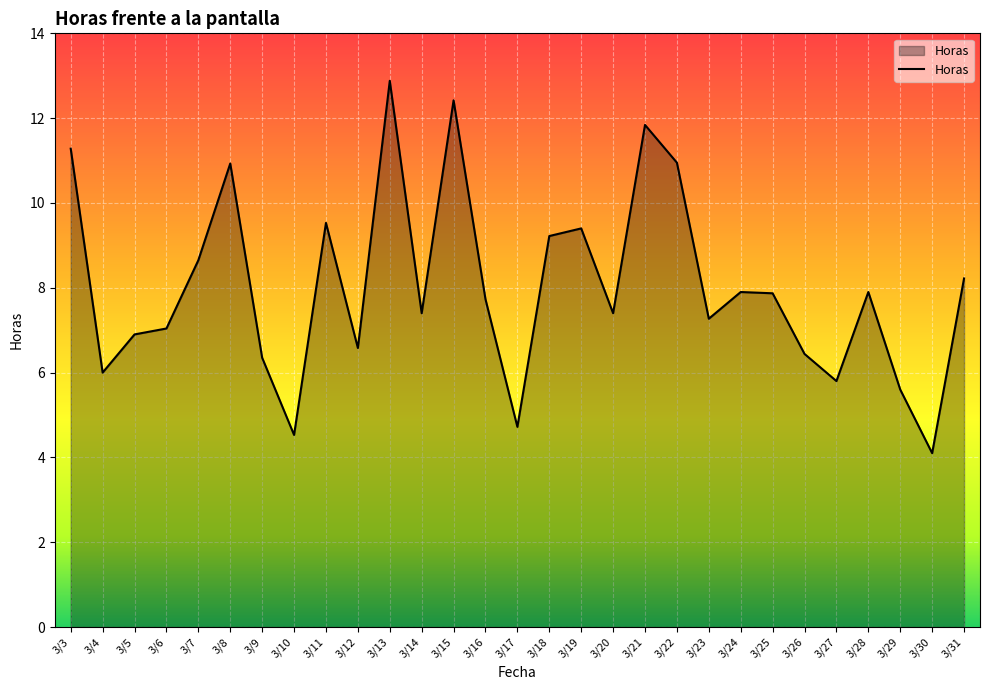

True or false: the data has more than 2 interior local peaks.

True